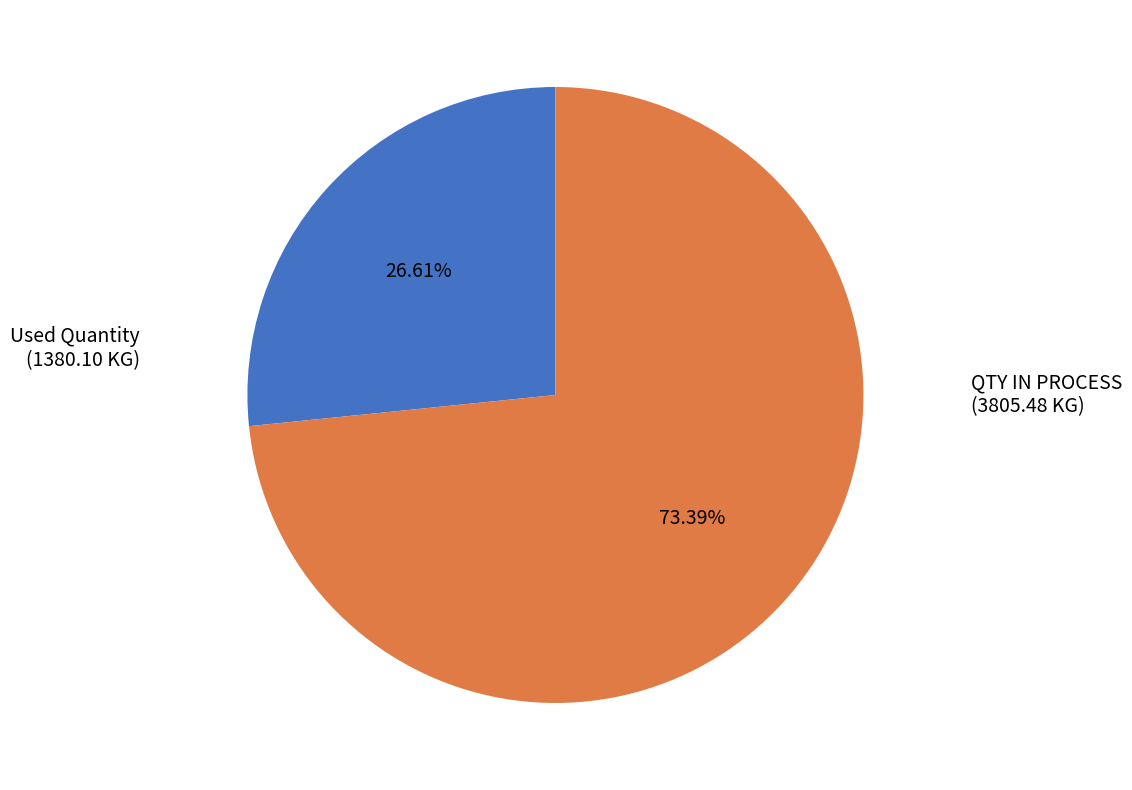

To the nearest percent, what is the average slice percentage?

50%